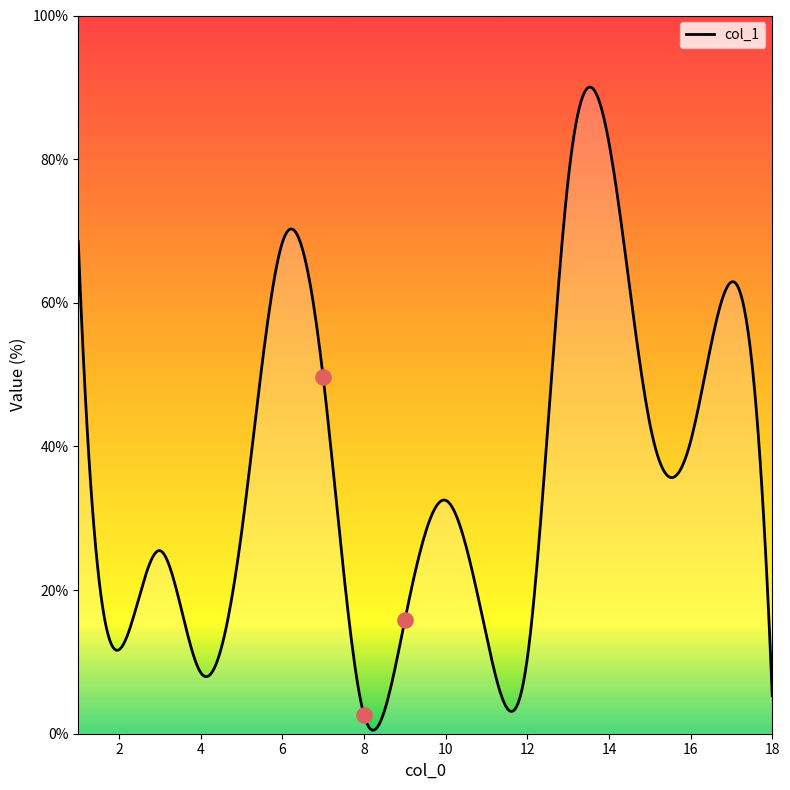

Which has a higher value, 7 or 13?

13